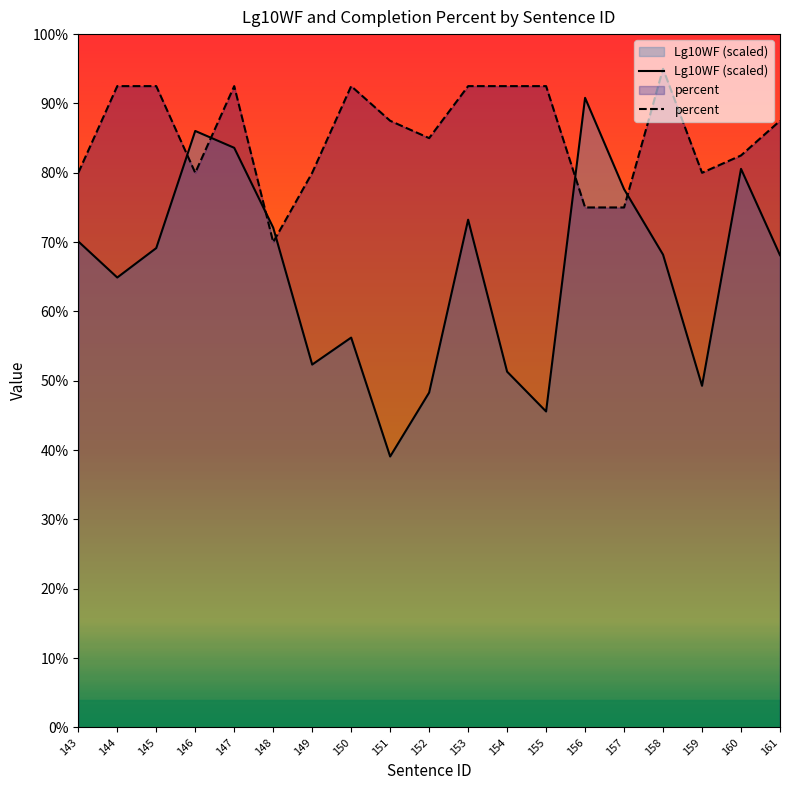

How many lines are shown in the chart?

2